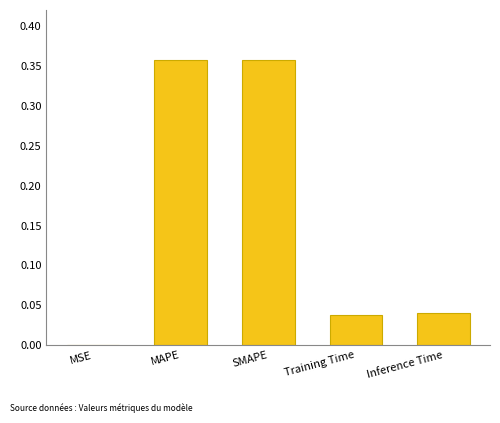

What is the average value?

0.2